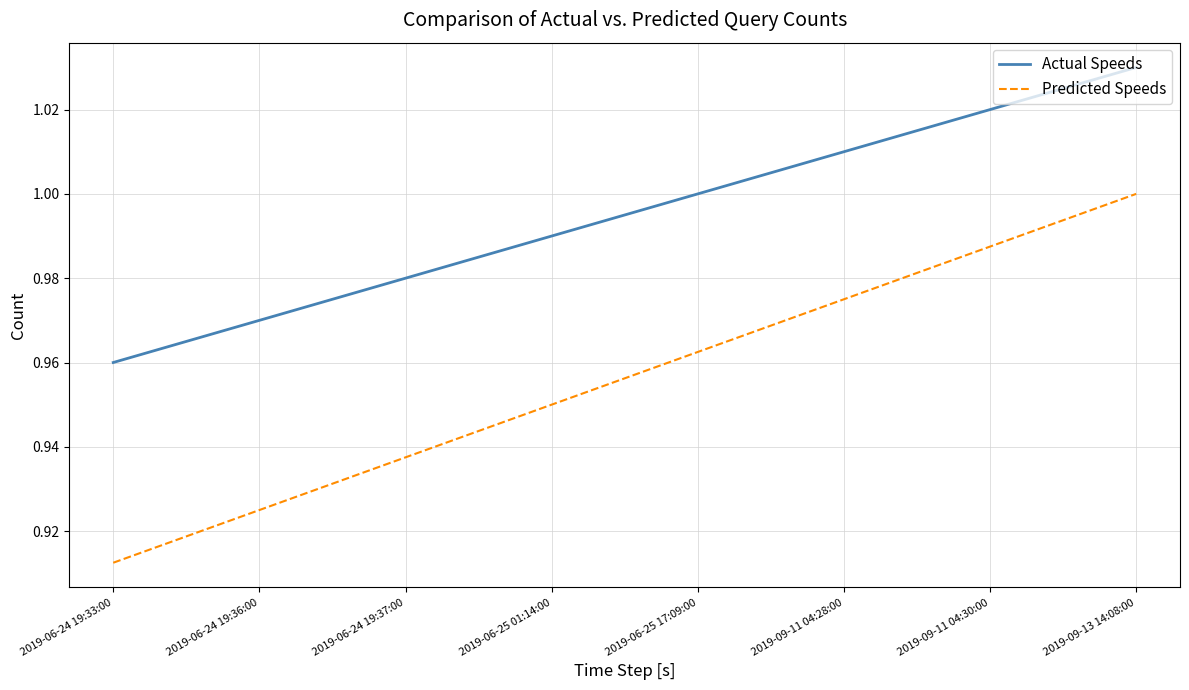

Between 2019-06-24 19:36:00 and 2019-09-11 04:28:00, which series saw the biggest shift?

Predicted Speeds